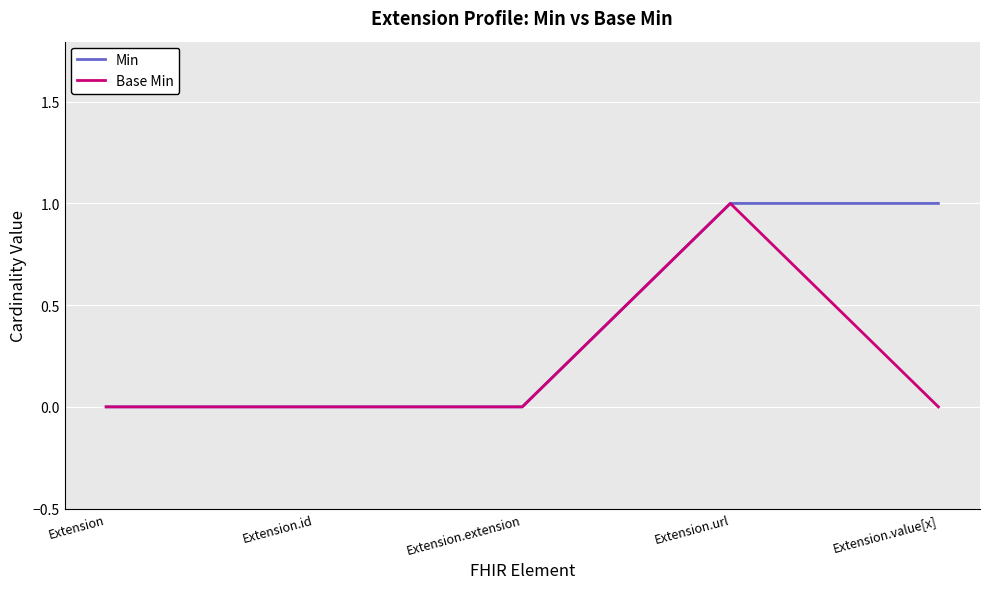

The value of Base Min at Extension.url is 1. True or false?

True